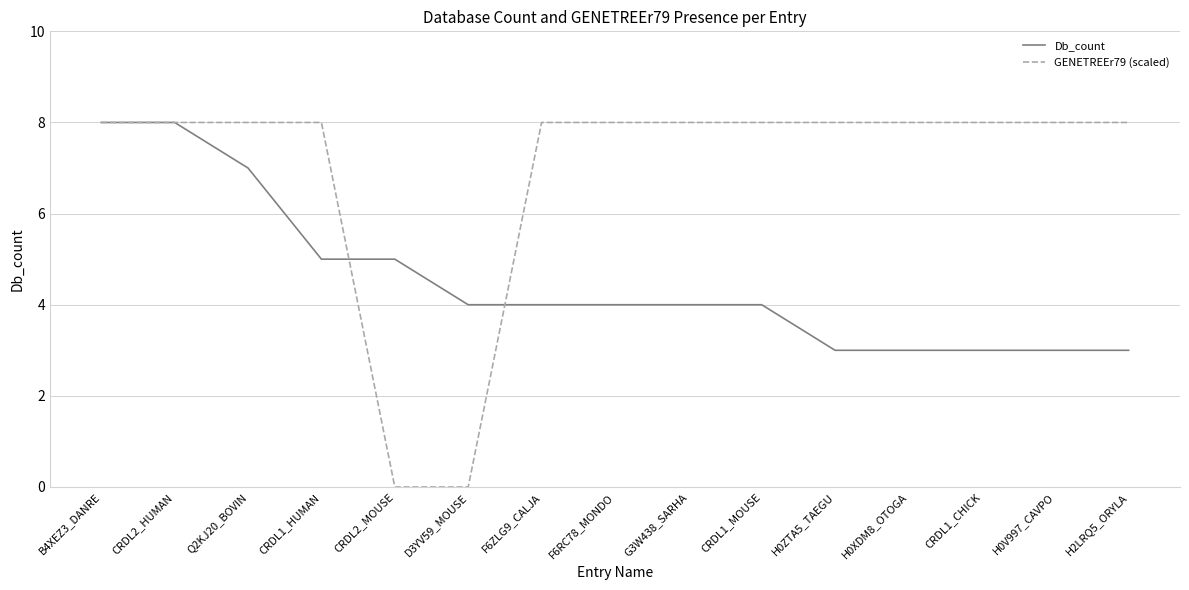

What is the approximate value of GENETREEr79 (scaled) at CRDL2_HUMAN?

8